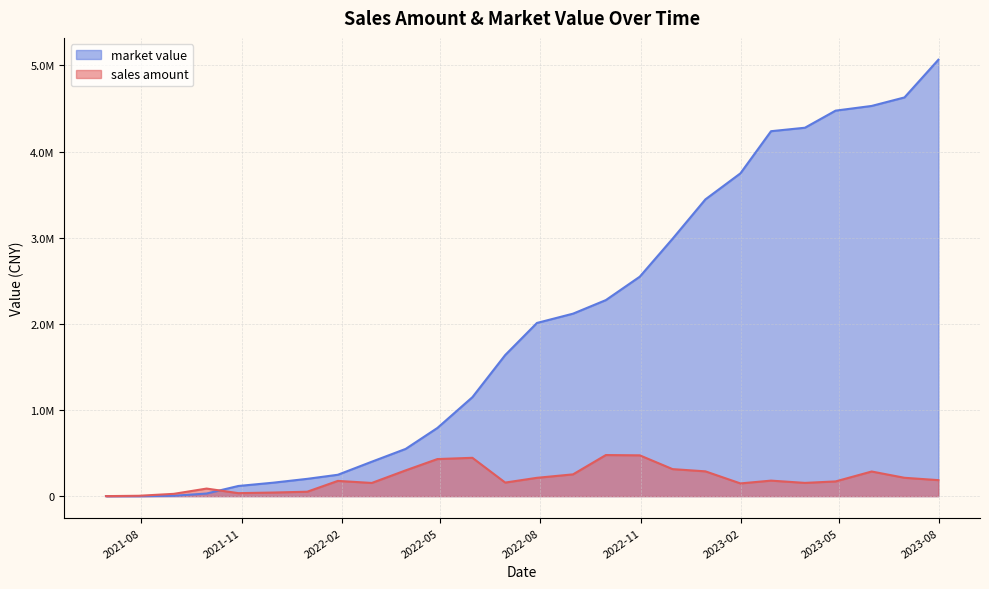

True or false: the data shows 21523.0 at 2021-10-29.

False